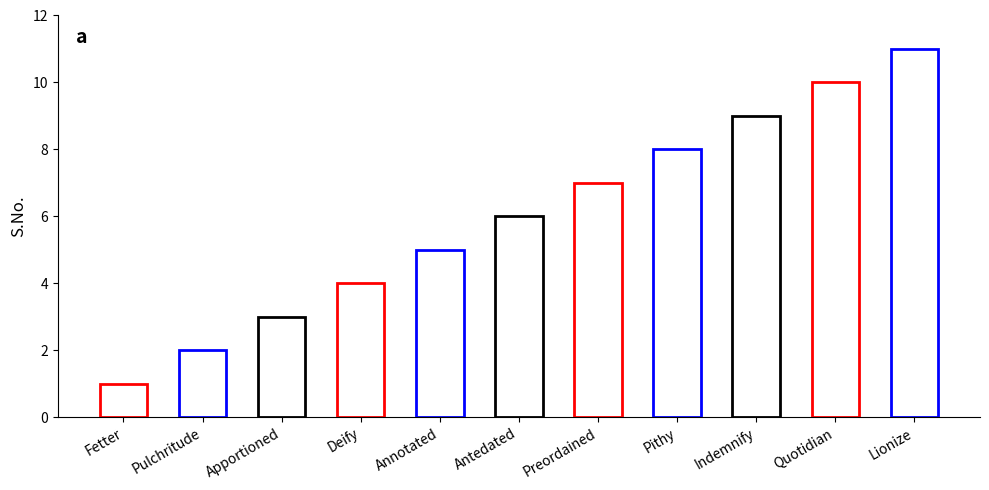

How many values are below 6?

5